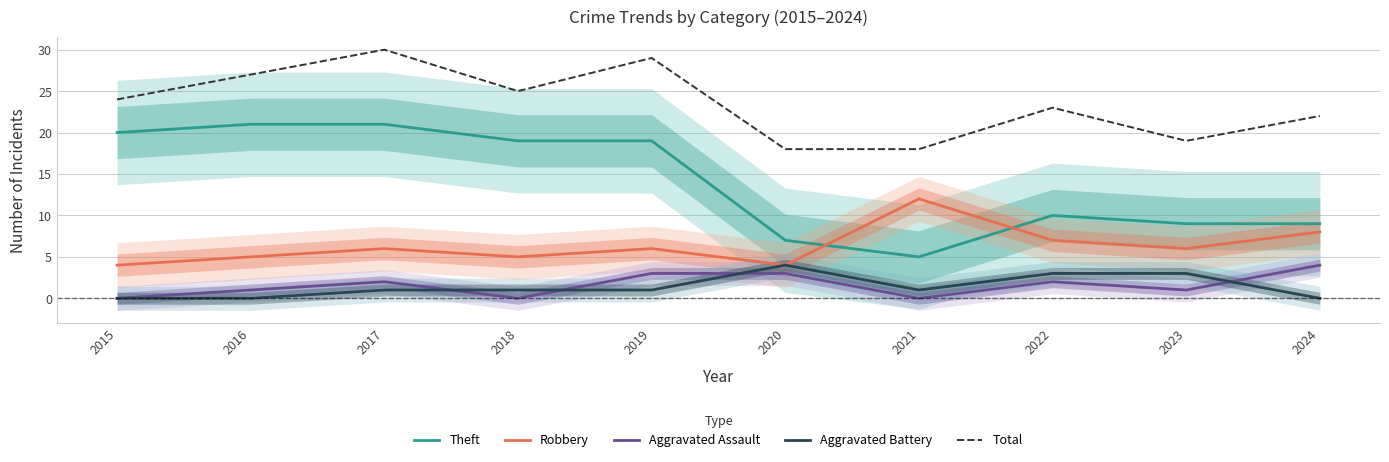

How many data points in Aggravated Battery are above 1?

3